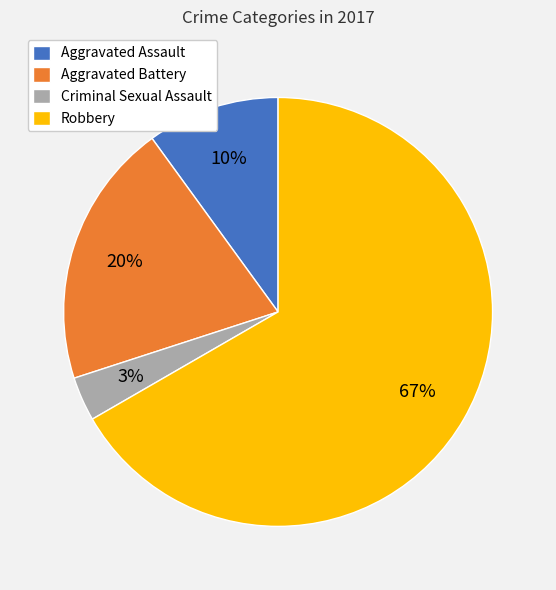

Is there any slice that represents more than half of the pie?

Yes